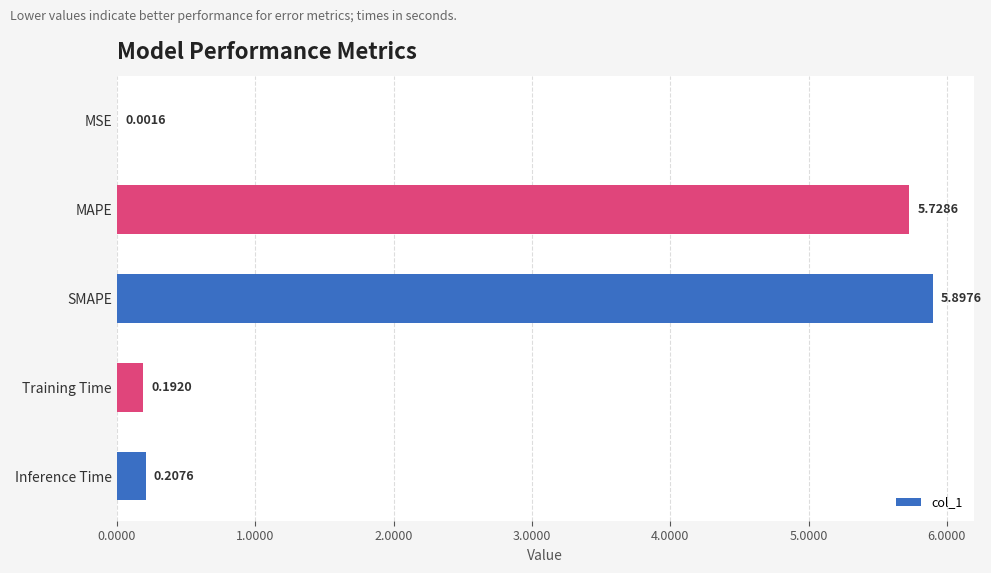

What is the maximum value shown in the chart?

5.9